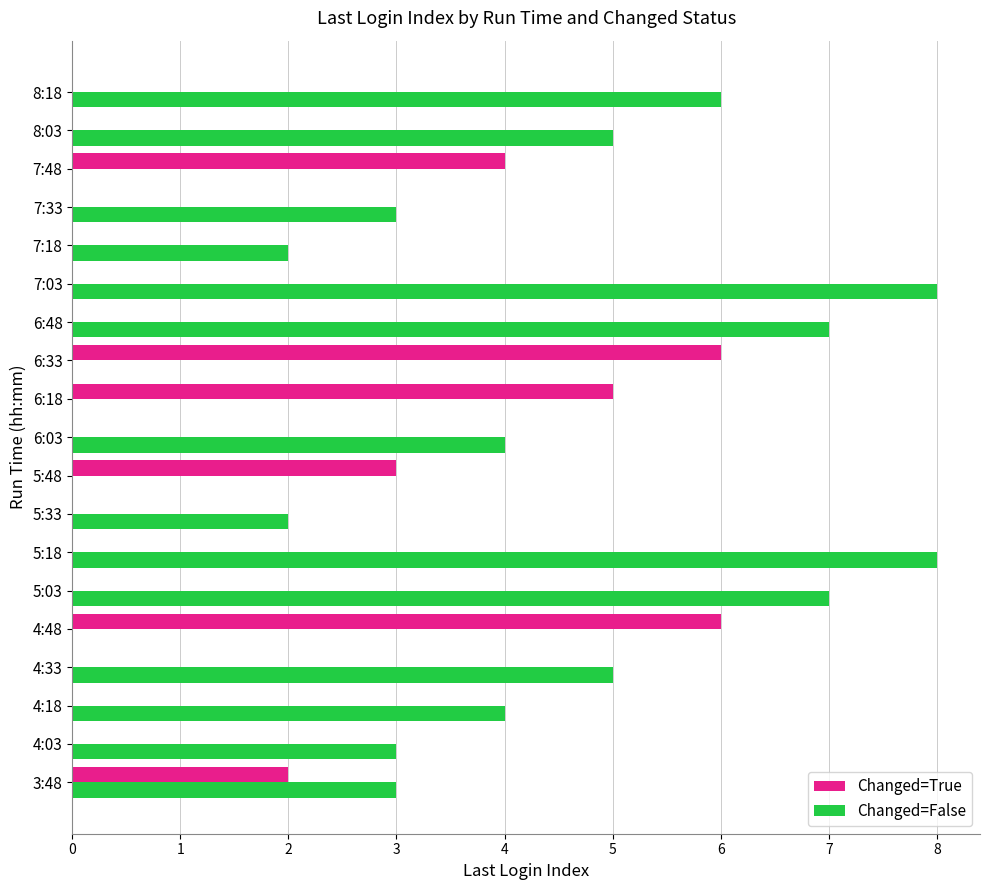

Which series has the largest total across all categories?

Changed=False